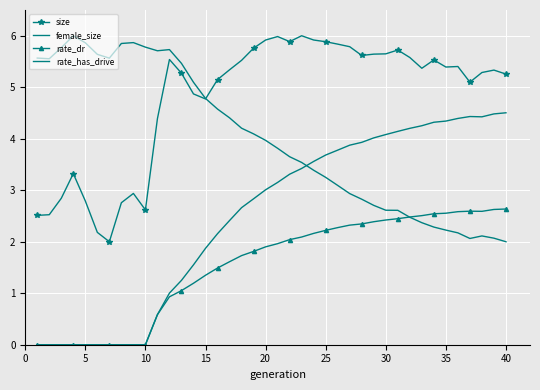

In female_size, how many points are higher than both neighbors (excluding endpoints)?

4